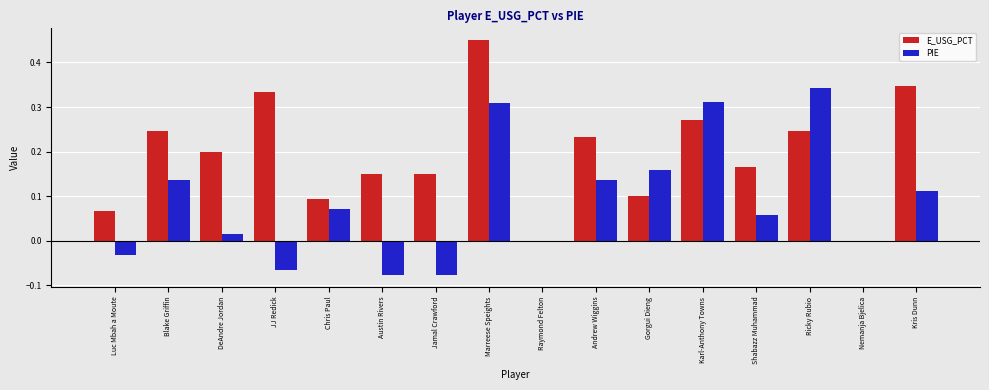

How many distinct data groups are displayed?

2